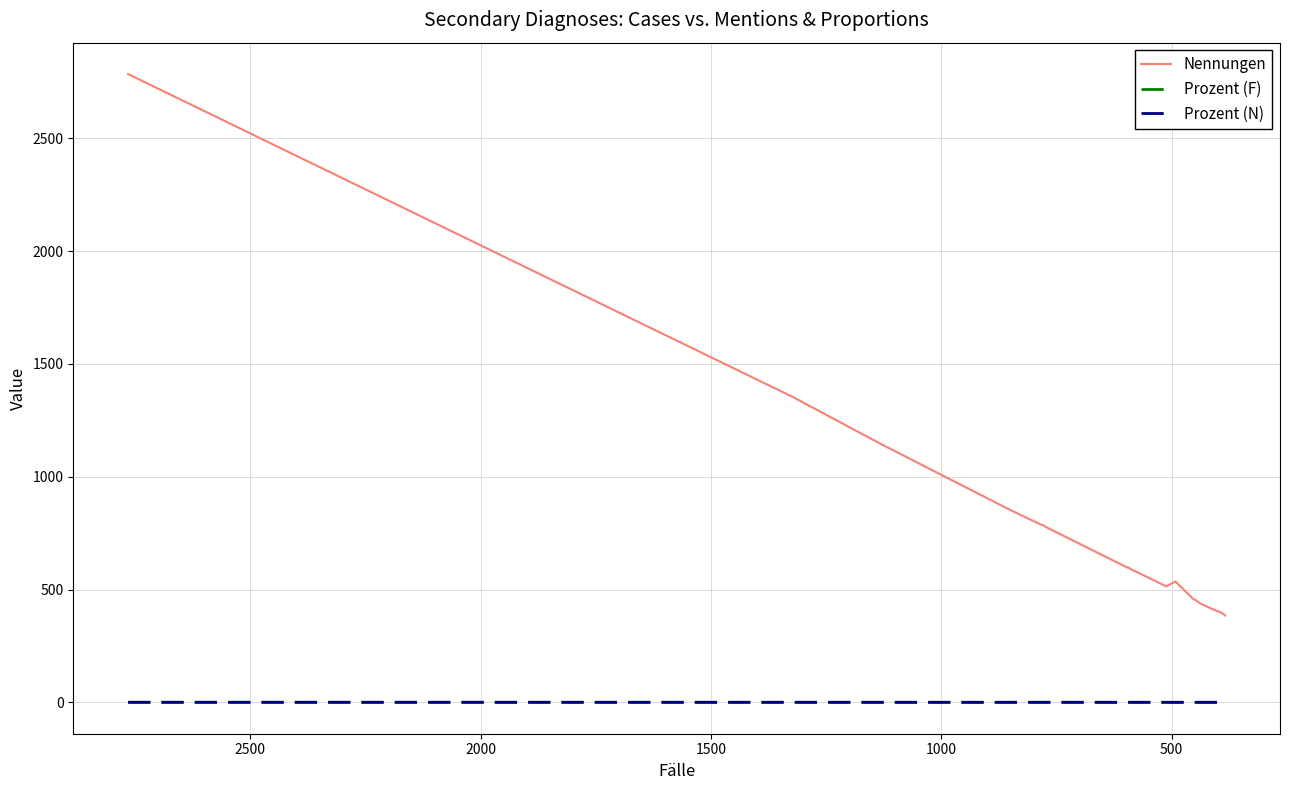

Rank the series at 19 from highest to lowest value.

Nennungen, Prozent (F), Prozent (N)